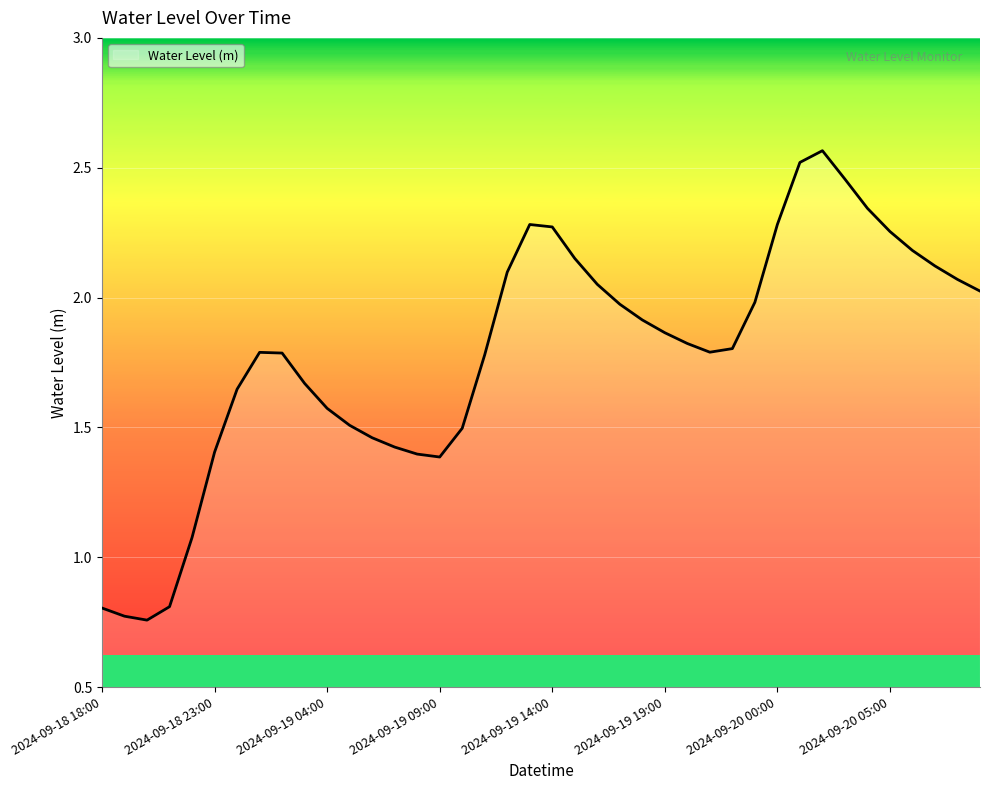

What is the difference between the maximum and minimum values?

1.8